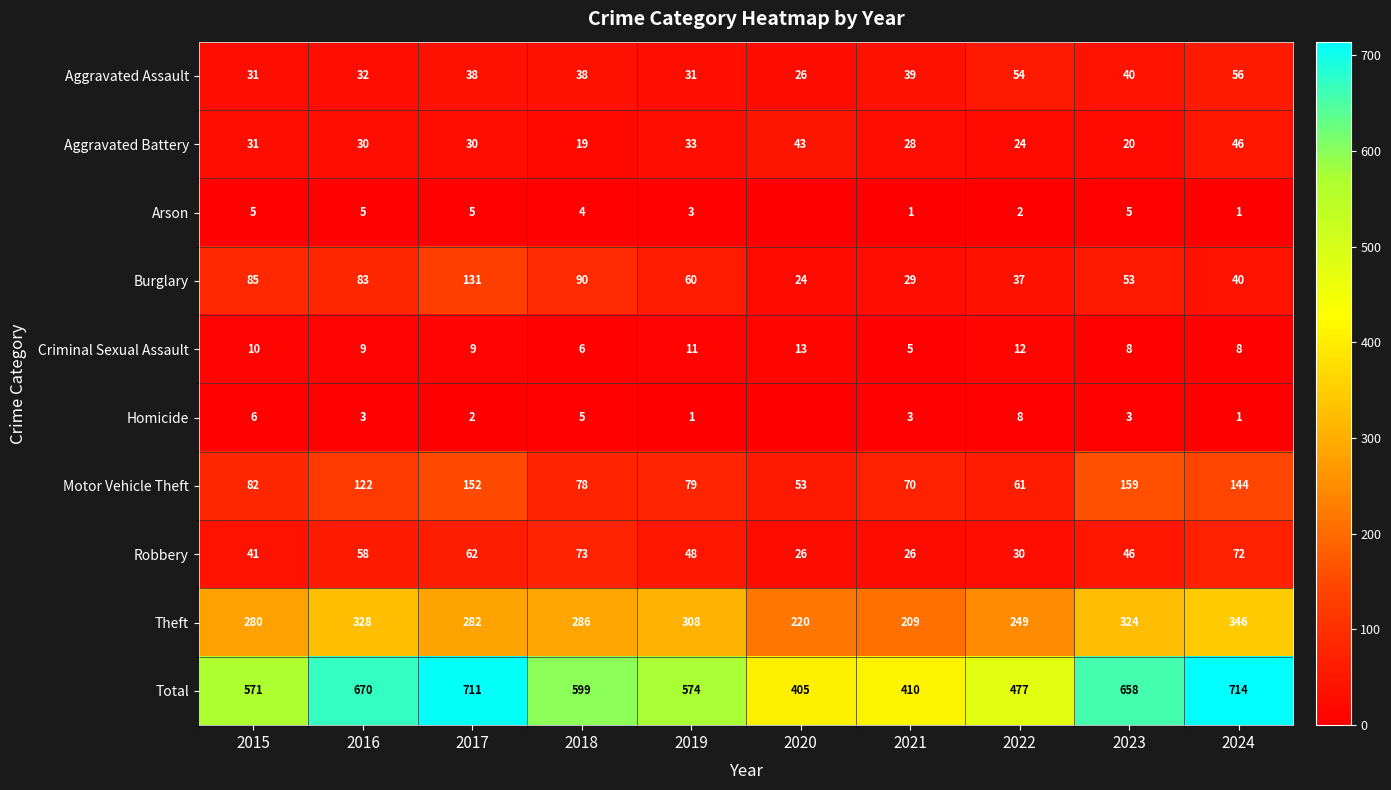

True or false: Burglary has a value of 60 at 2019.

True